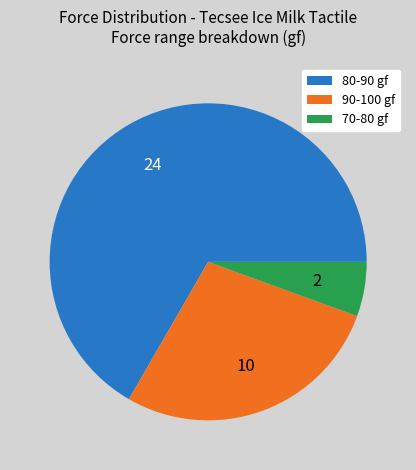

Rank the categories by value from lowest to highest.

70-80 gf, 90-100 gf, 80-90 gf